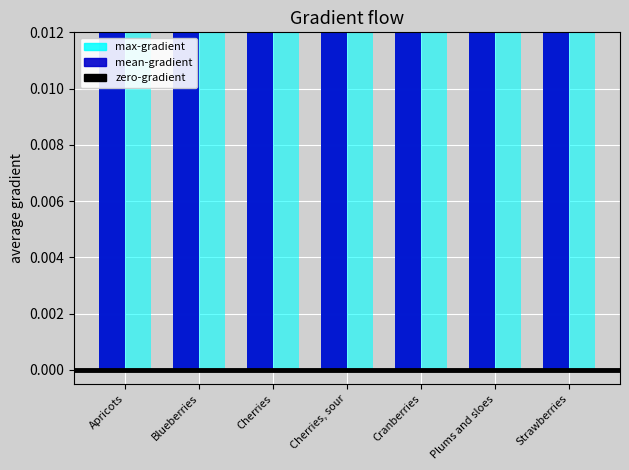

Which category has the lowest value in the zero-gradient series?

Blueberries